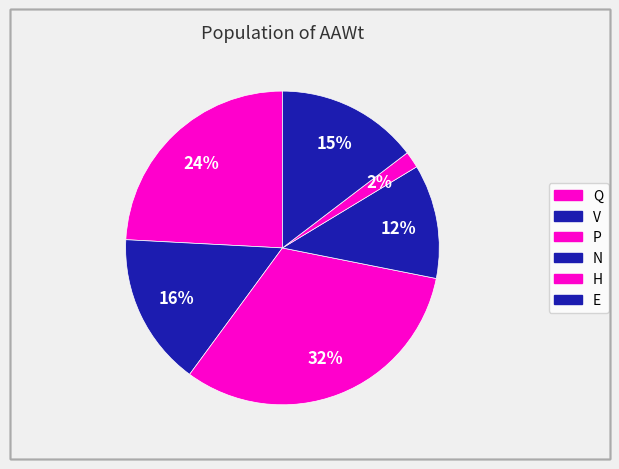

Count the number of slices in the pie.

6